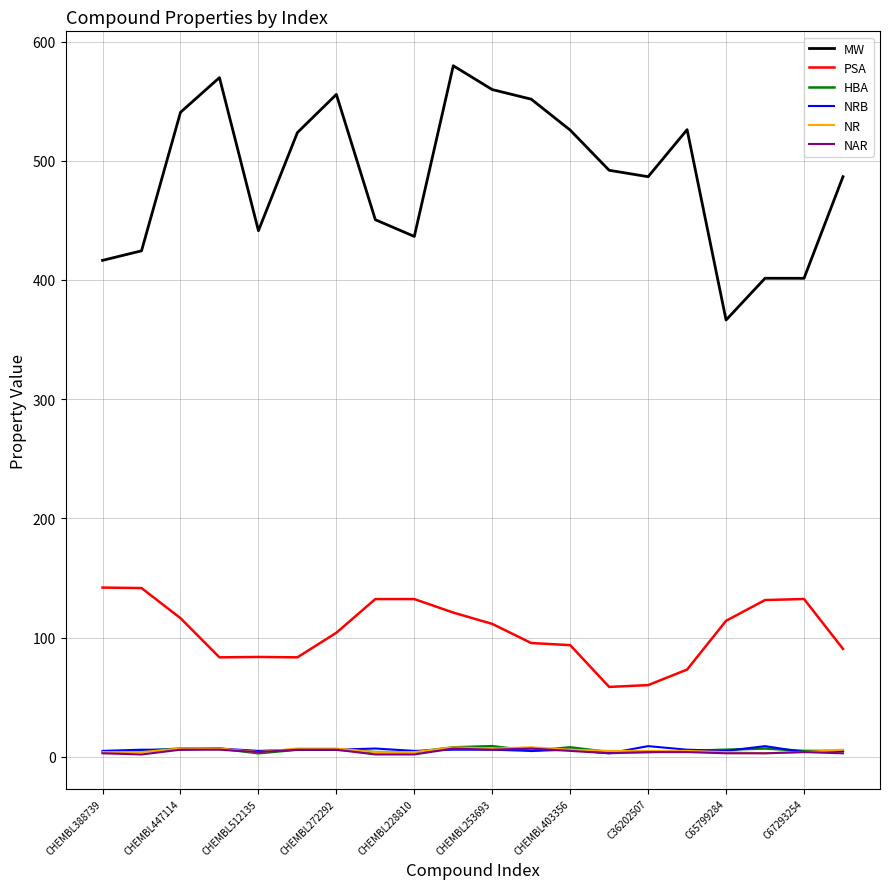

True or false: MW and NRB cross at least once.

False